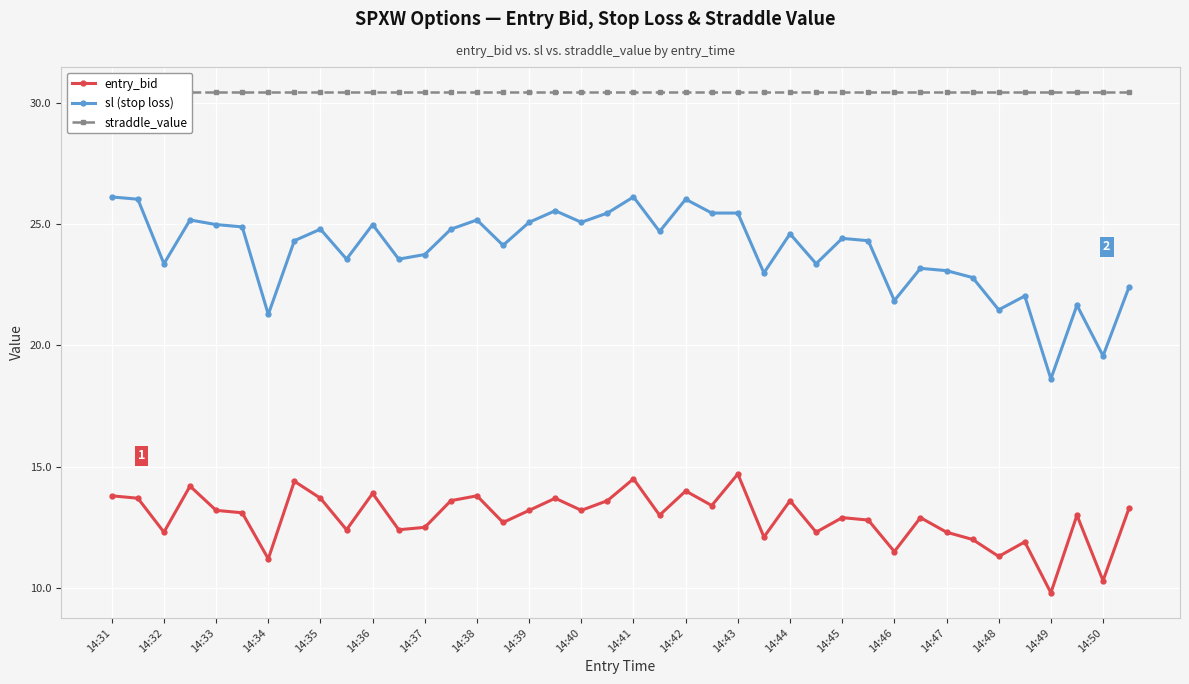

The straddle_value series shows 7.0 at 29. True or false?

False